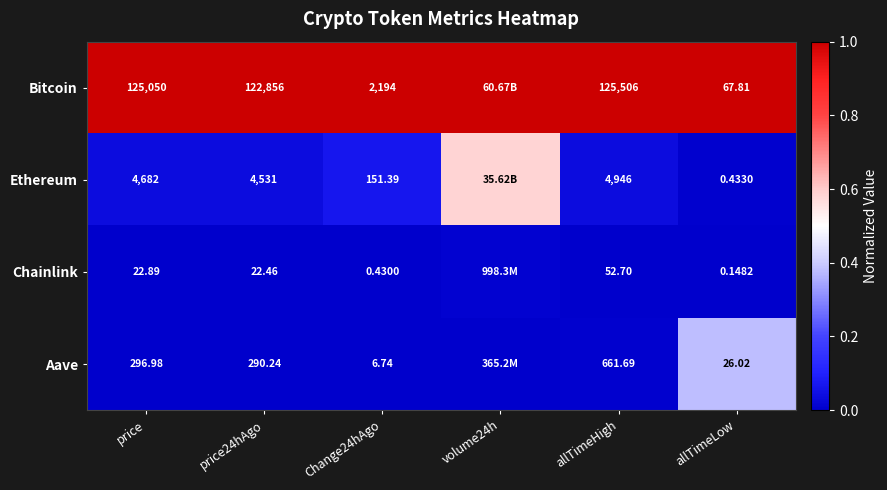

Which series changed the most between price and price24hAgo?

Bitcoin